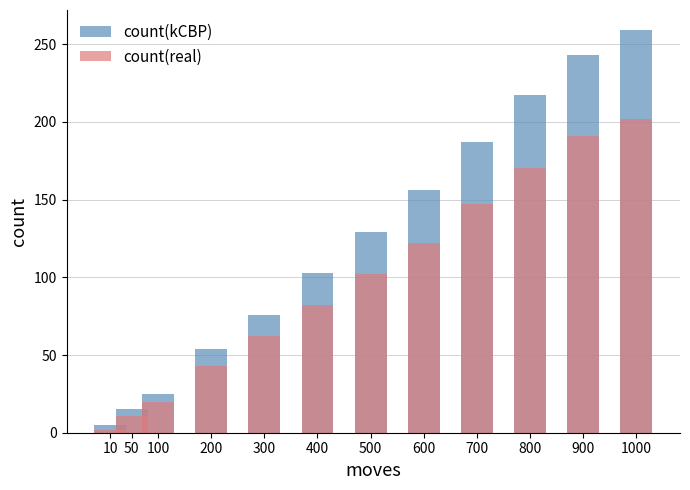

Reading left to right, what are all the values shown in this chart?

count(kCBP): 5	15	25	54	76	103	129	156	187	217	243	259
count(real): 2	11	20	43	62	82	102	122	147	170	191	202